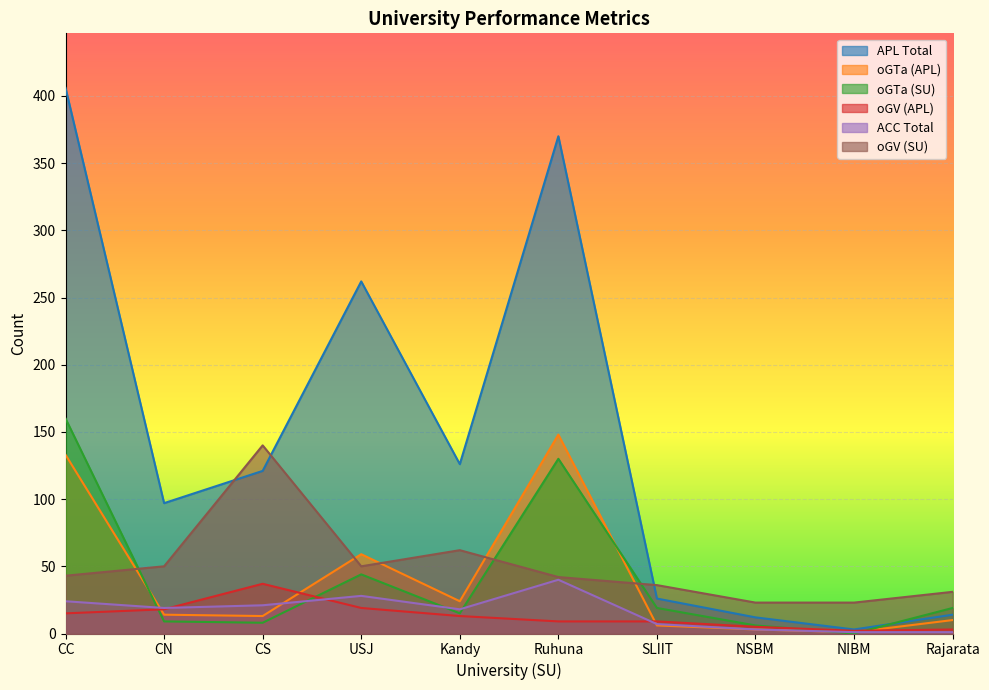

Where is oGV_SU nearest to the value 81?

Kandy